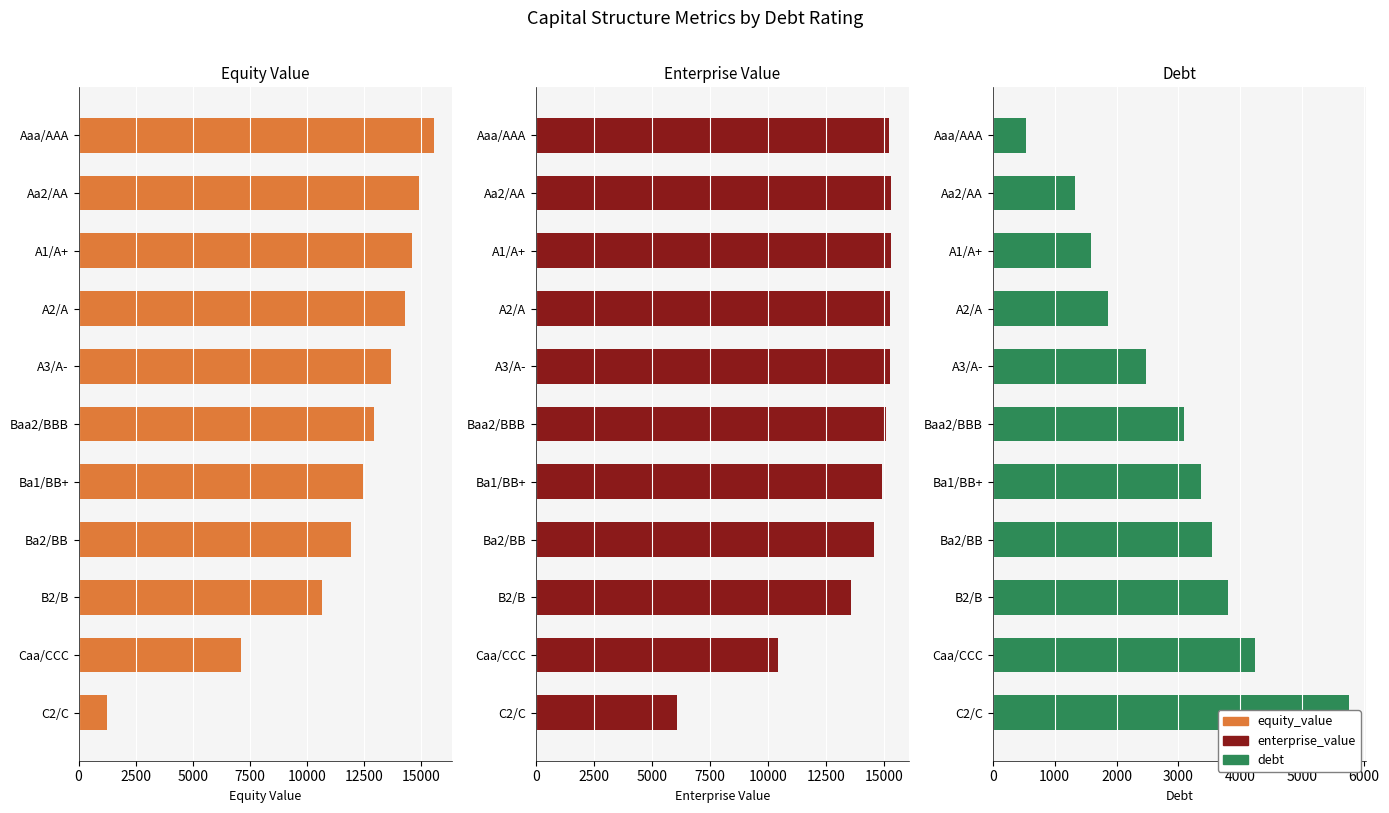

Which series has the largest total across all categories?

enterprise_value